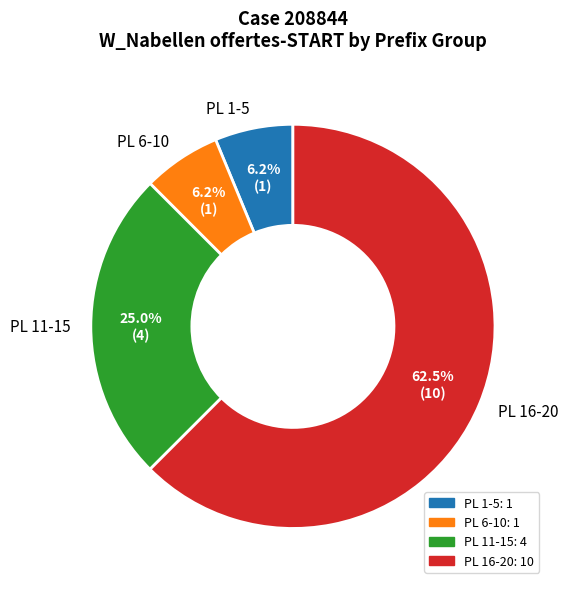

Count the number of slices in the pie.

4